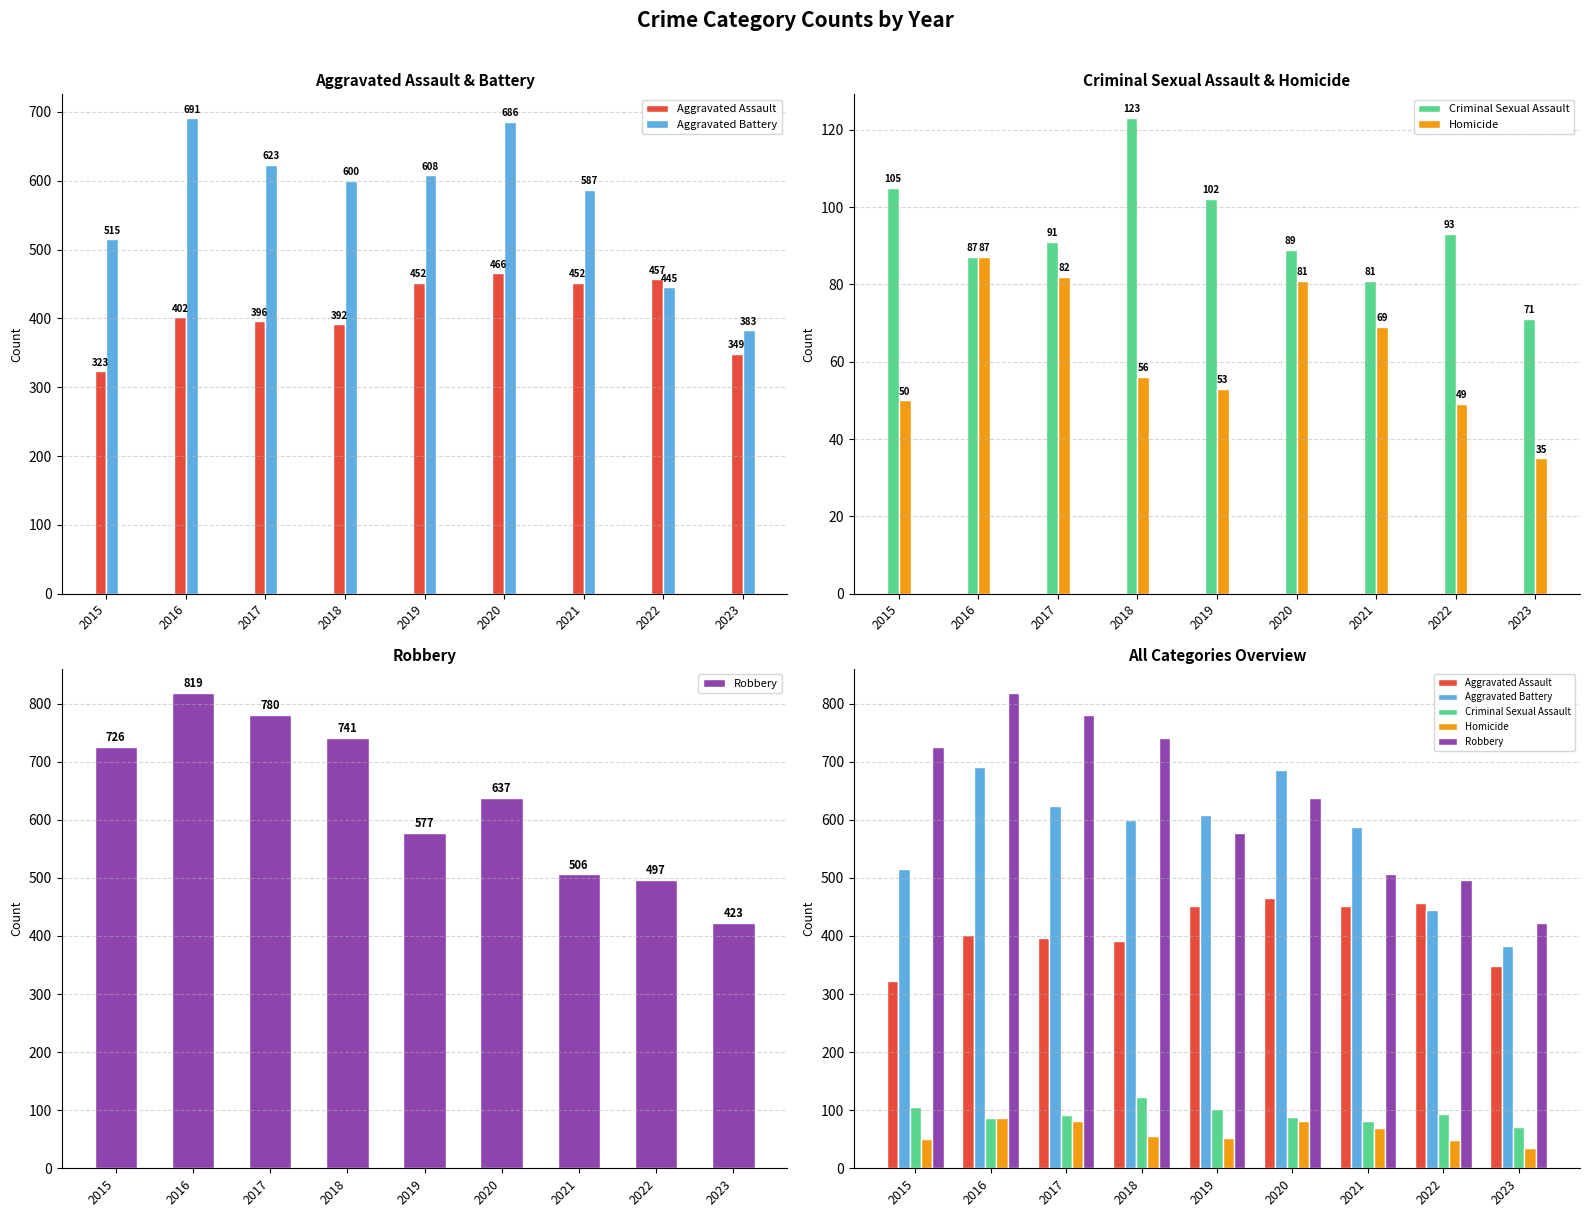

What is the average value of the Aggravated Assault series?

410